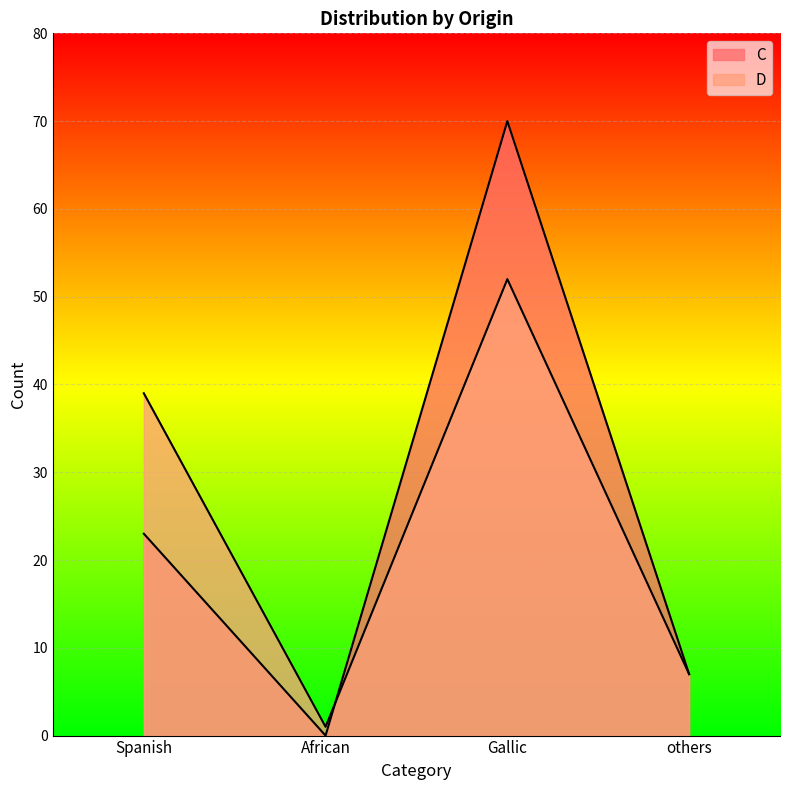

Which series has the widest spread of values?

C